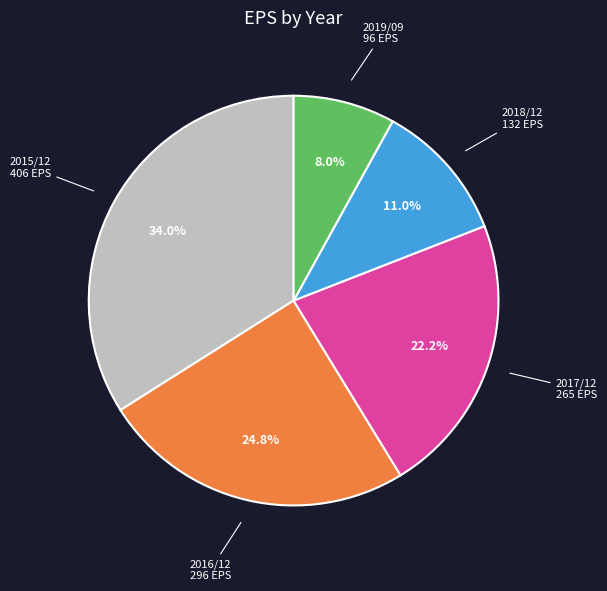

To the nearest percent, what is the combined percentage of 2019/09 and 2017/12?

30%